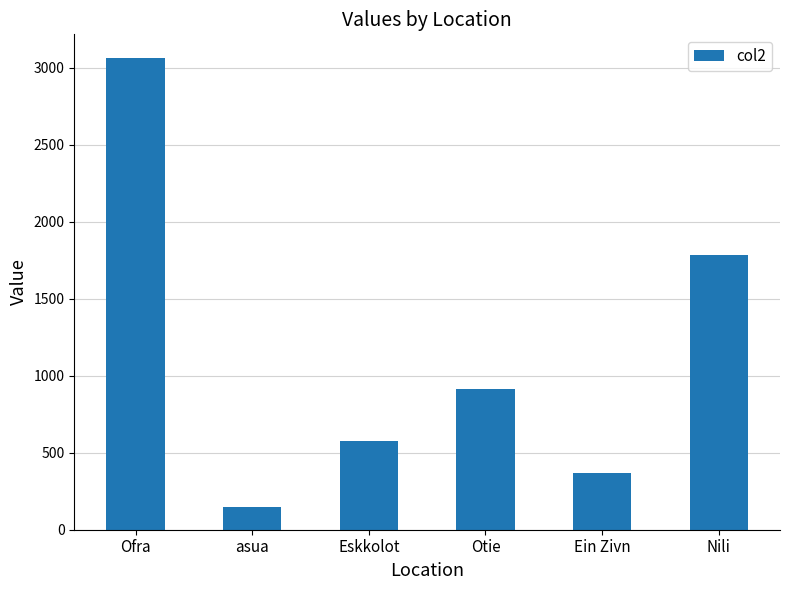

Rank the categories by value from highest to lowest.

Ofra, Nili, Otie, Eskkolot, Ein Zivn, asua